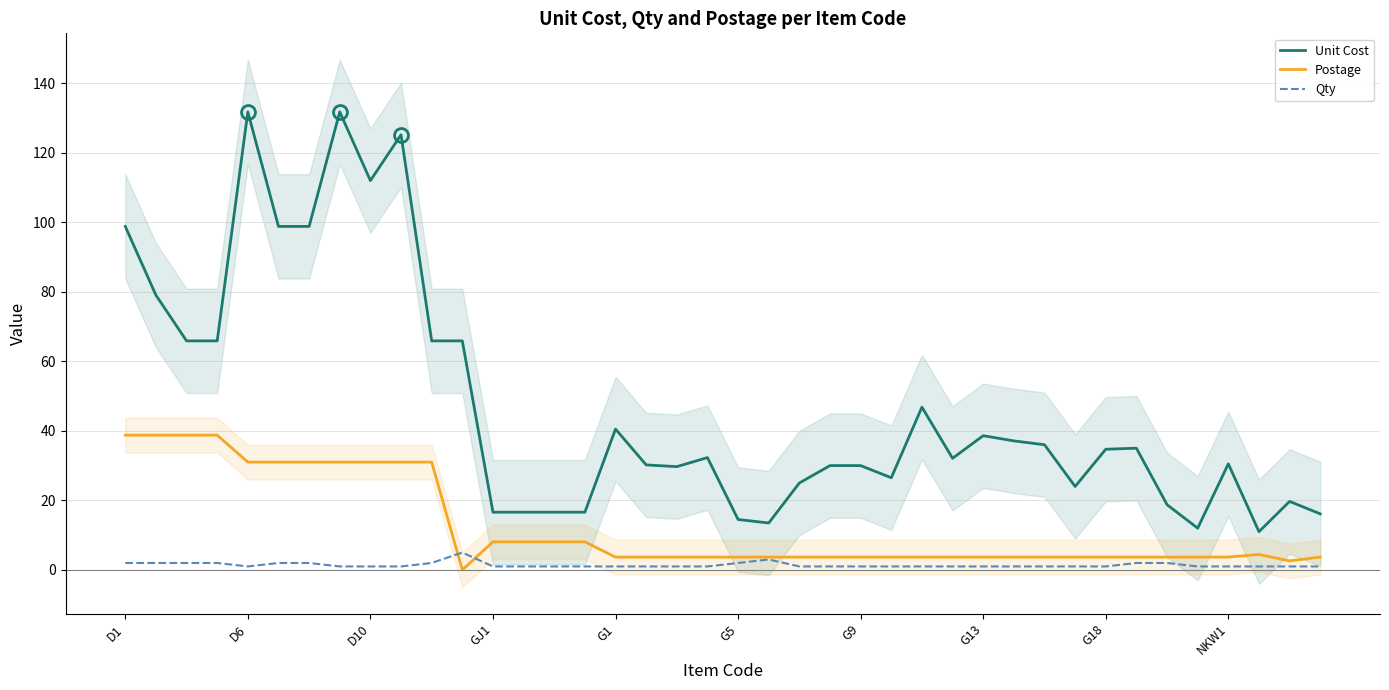

At how many categories does at least one series exceed 63?

12